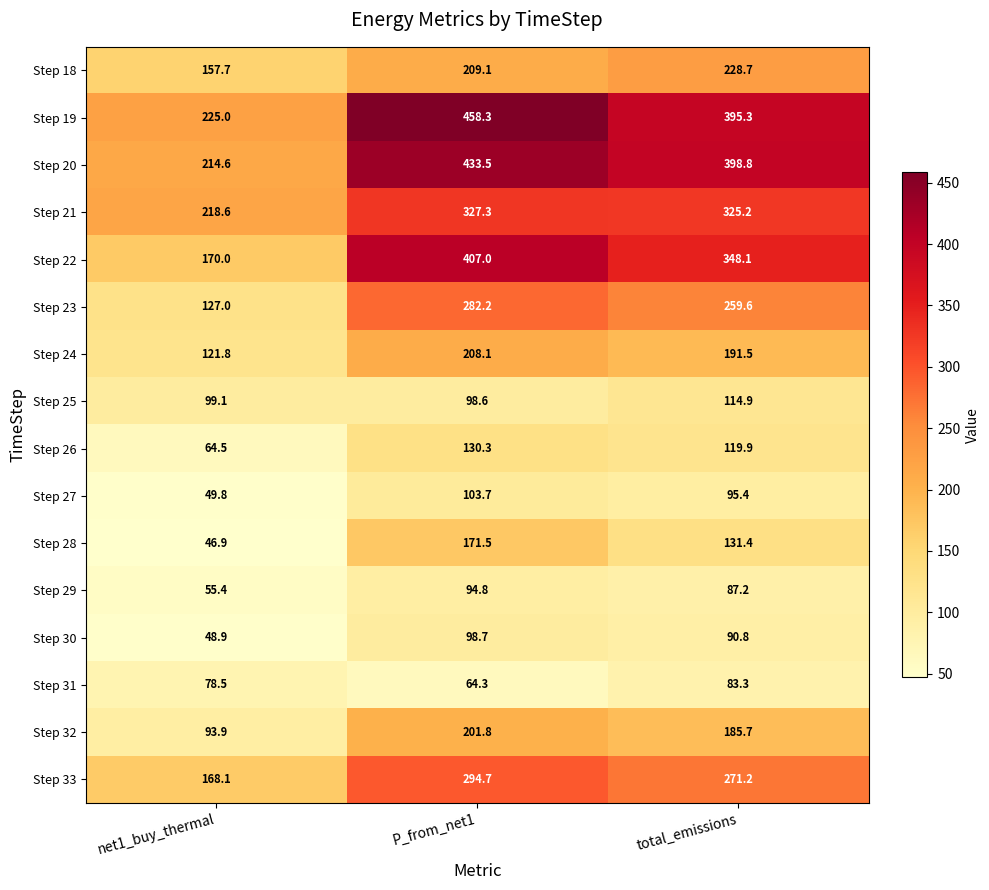

Between net1_buy_thermal and total_emissions, which series saw the biggest shift?

Step 20